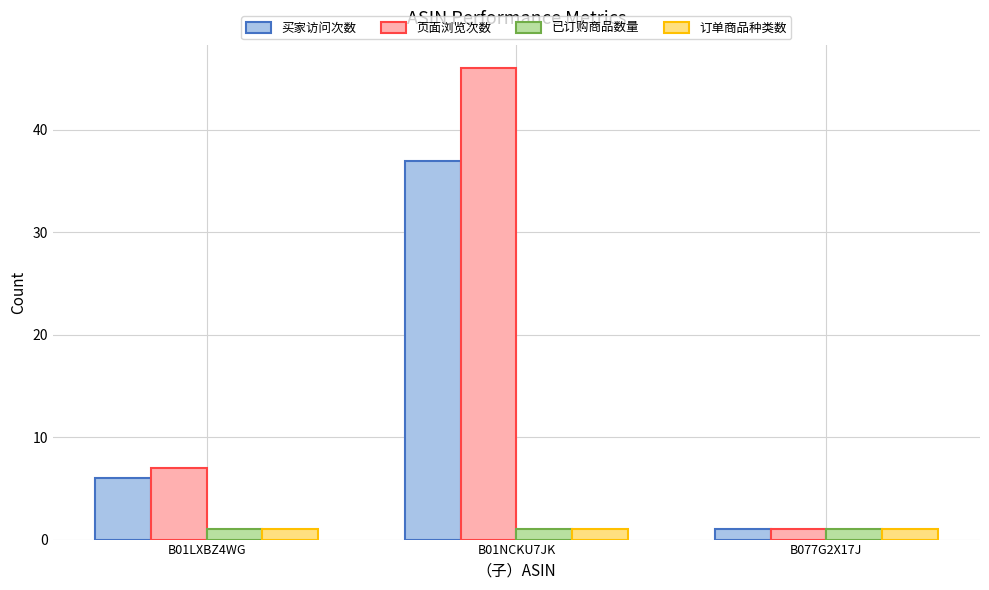

Which series changed the most between B01NCKU7JK and B077G2X17J?

页面浏览次数